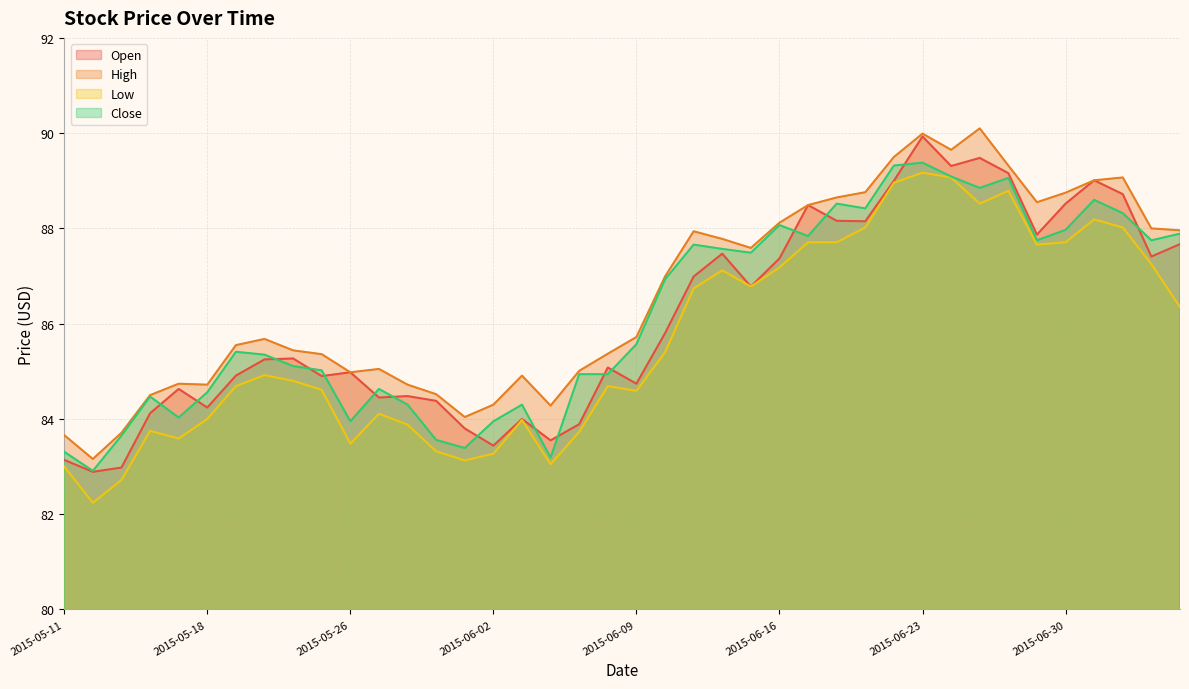

How many data points in Low are less than 84?

13